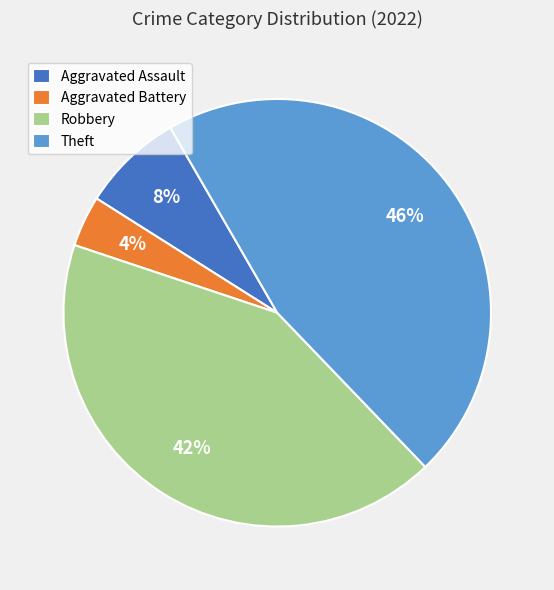

Which slice is the largest?

Theft